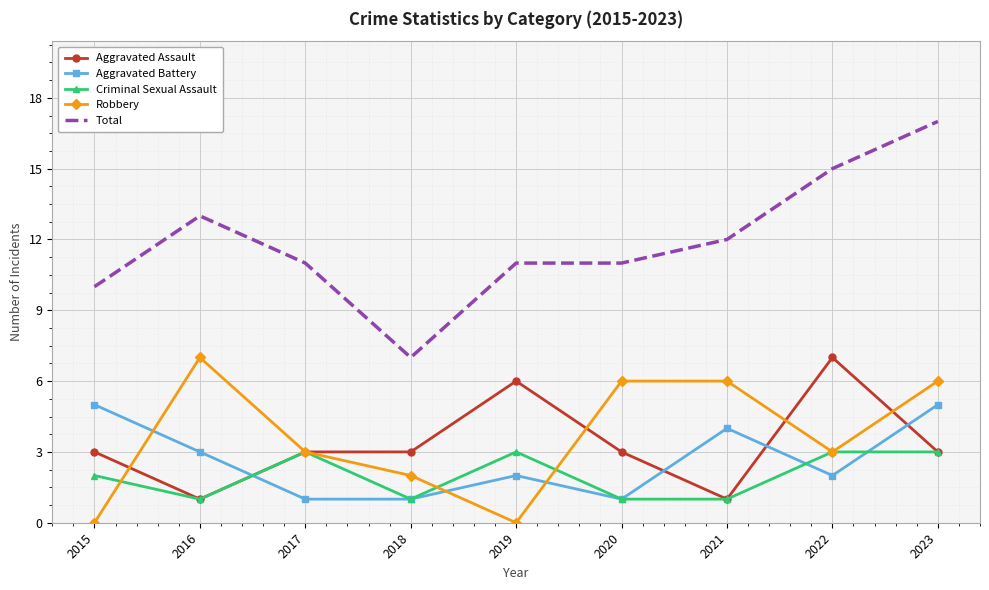

True or false: Robbery and Criminal Sexual Assault cross at least once.

True